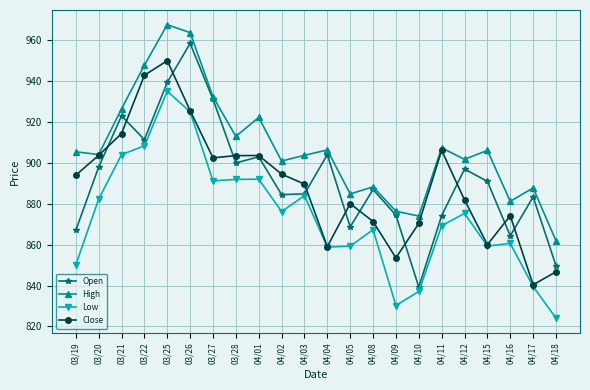

True or false: High and Open cross at least once.

False